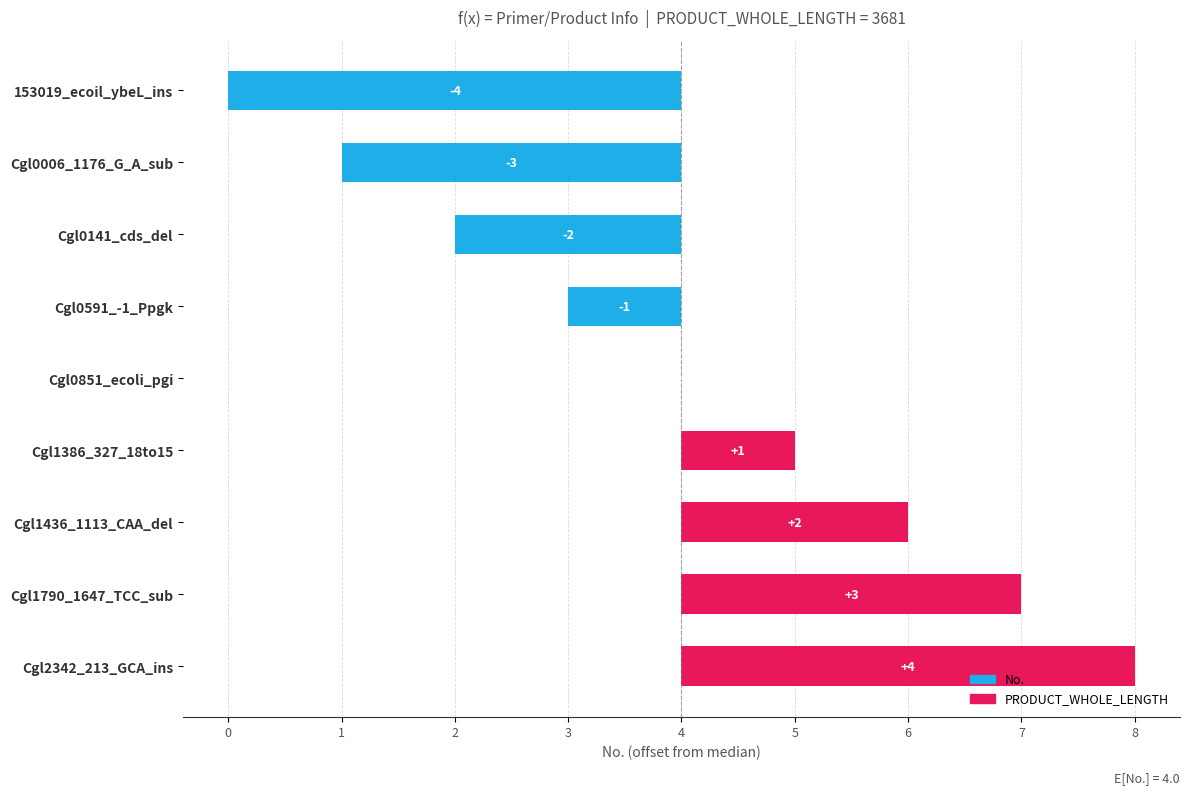

Count the number of values greater than 0.

4